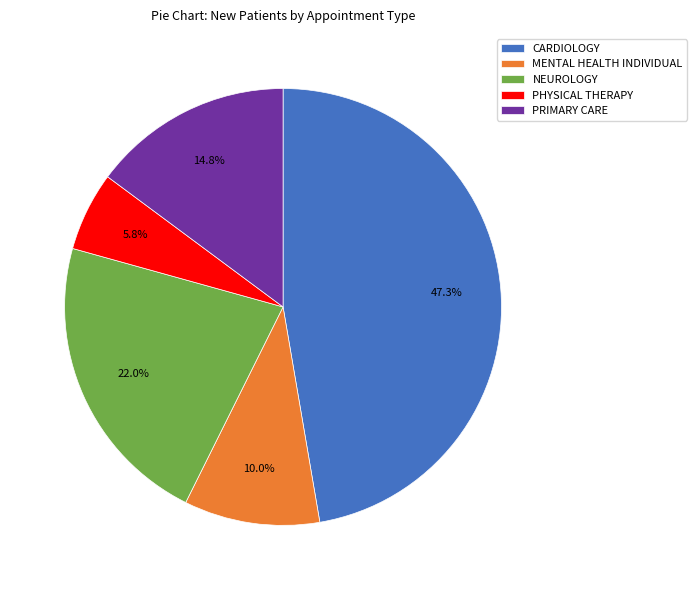

To the nearest percent, what portion does NEUROLOGY represent?

22%